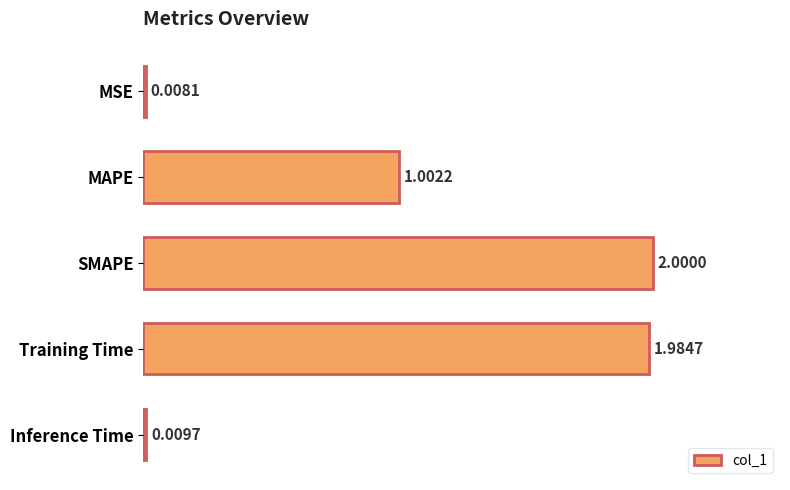

How many data points are above 1?

3